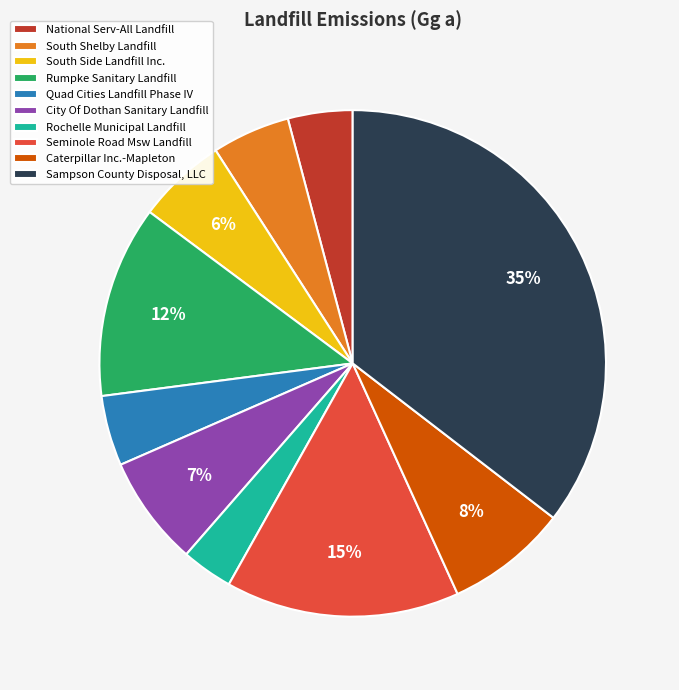

To the nearest percent, what is the difference between the Caterpillar Inc.-Mapleton and National Serv-All Landfill slice percentages?

4%